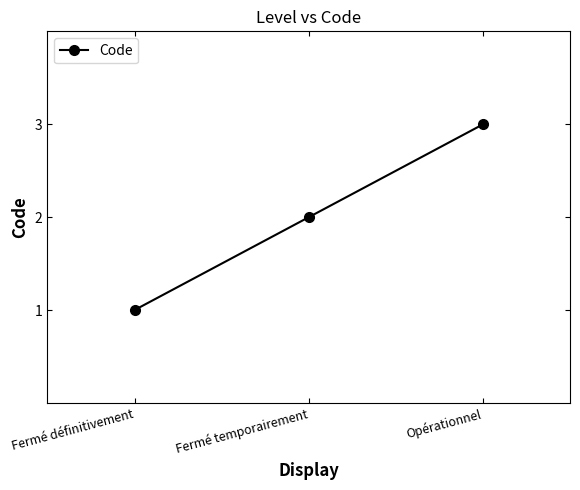

Reading left to right, extract all data points from this chart.

1	2	3